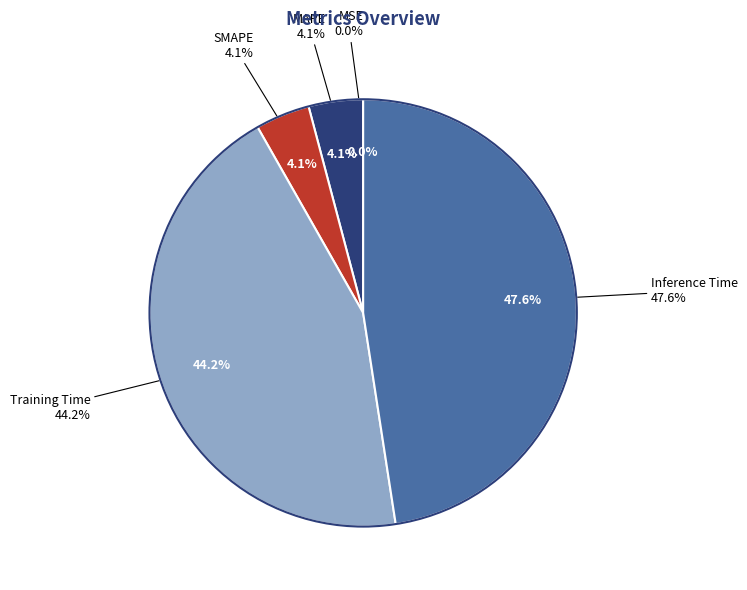

Rank the categories by value from highest to lowest.

Inference Time, Training Time, MAPE, SMAPE, MSE